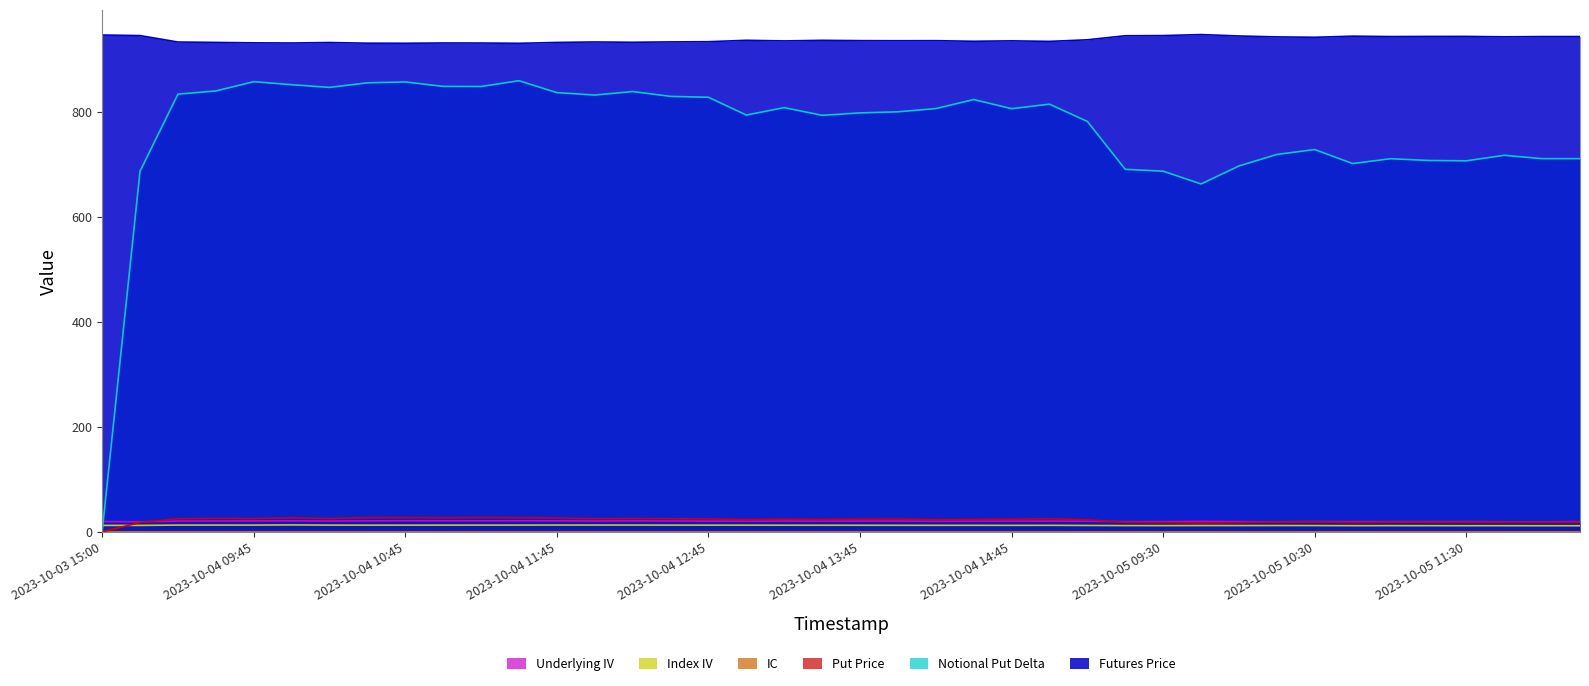

Which has a higher value, 2023-10-05 10:30 or 2023-10-04 15:00?

2023-10-04 15:00